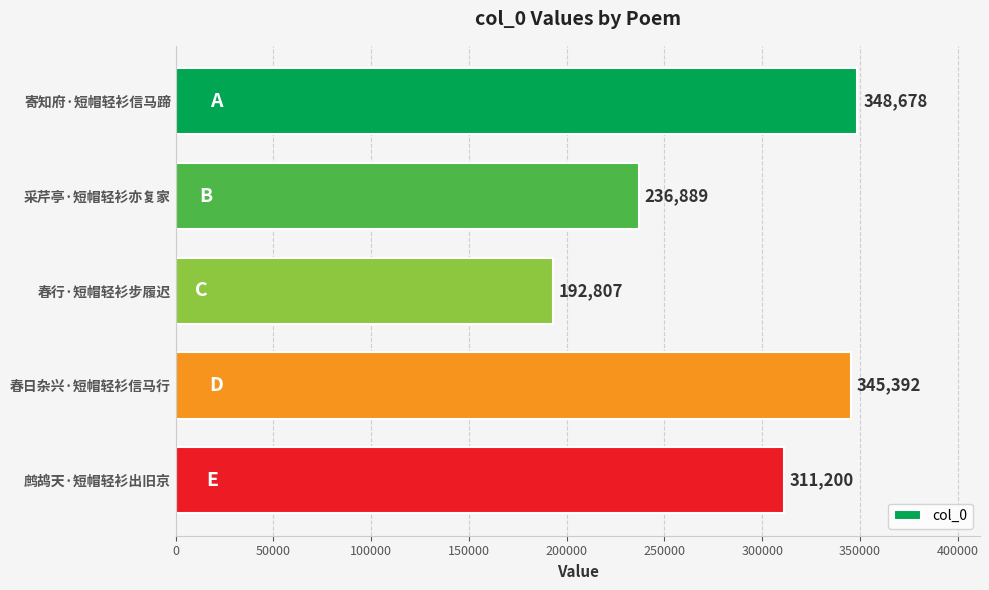

Which label corresponds to the smallest value in the chart?

春行·短帽轻衫步履迟